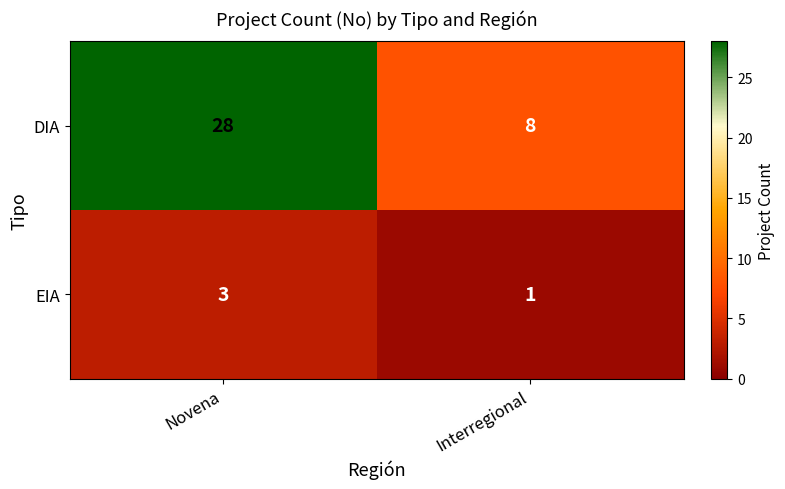

Rank the series by their average value, from lowest to highest.

EIA, DIA